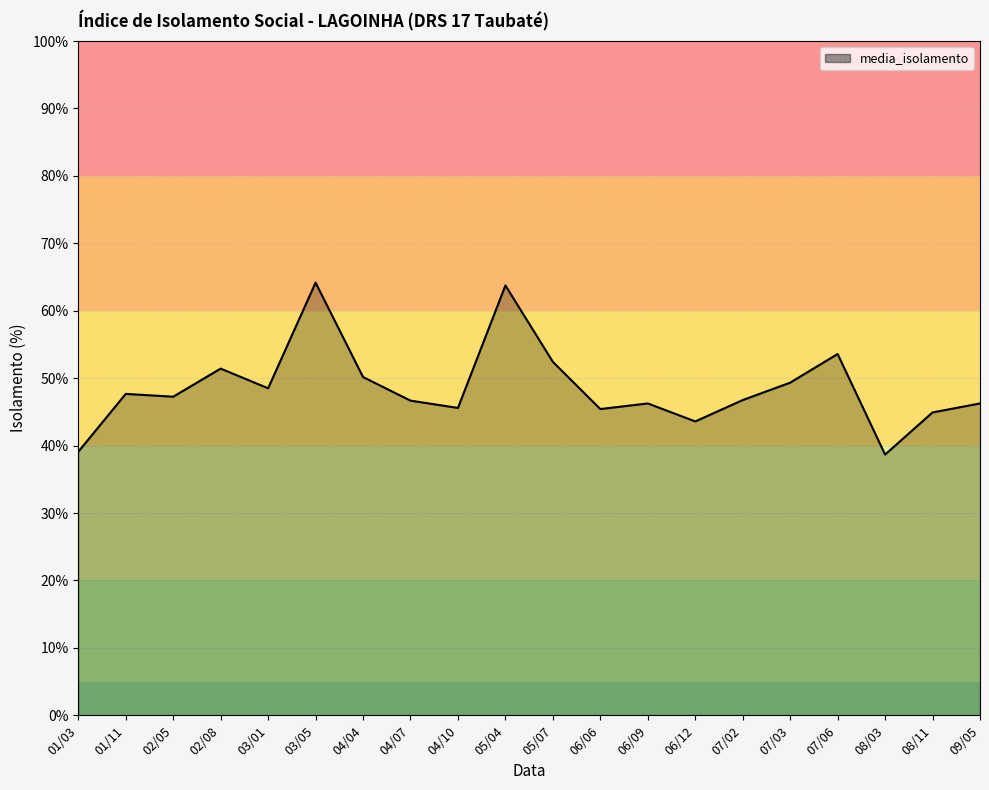

True or false: the data shows 46.7 at 04/07.

True